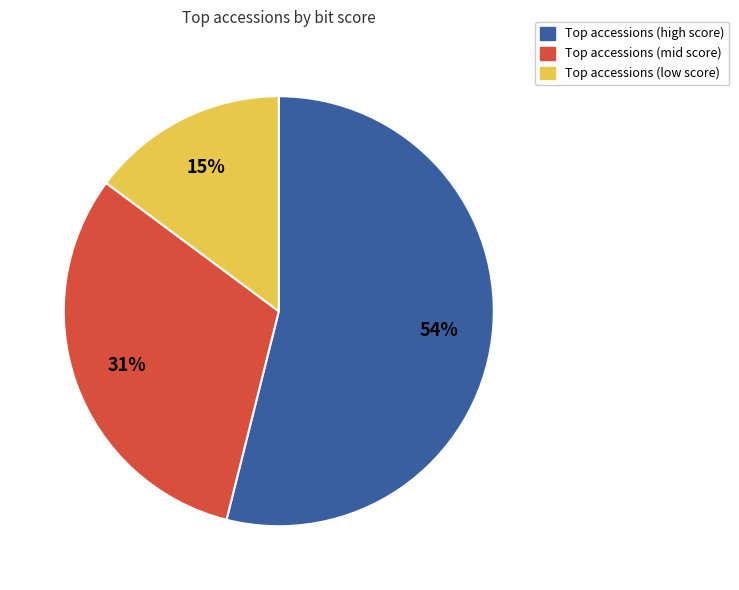

To the nearest percent, what is the average slice percentage?

33%